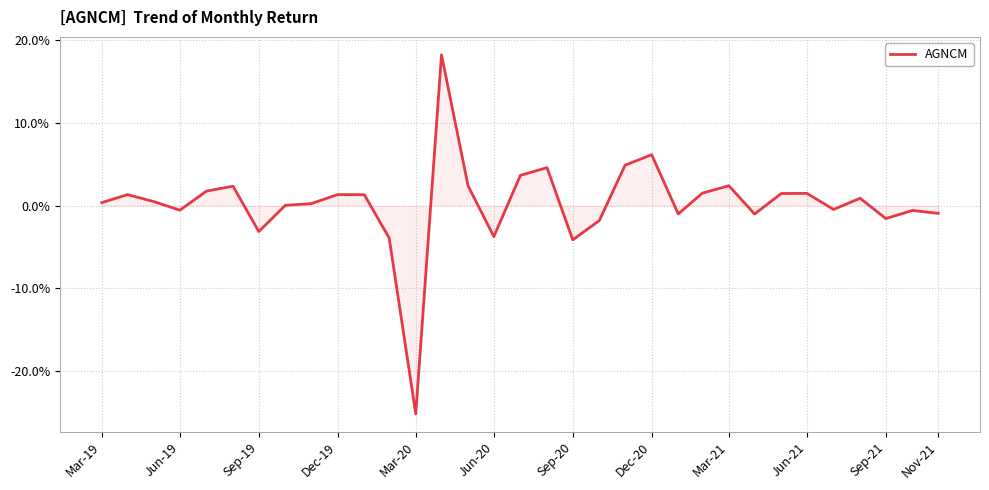

Does the chart have visible grid lines?

Yes